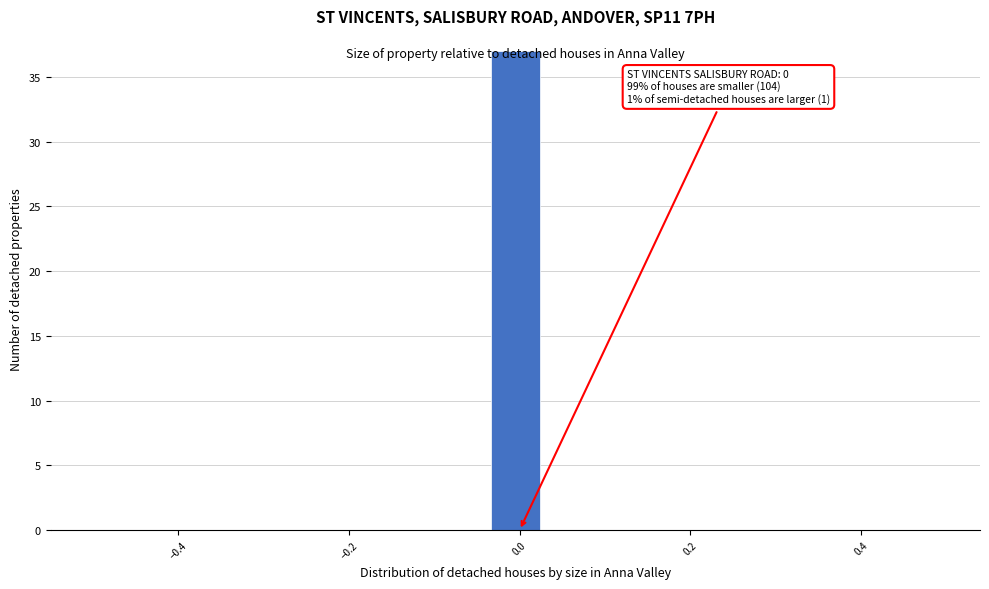

Around what value on the x-axis is the tallest bar? Give the approximate position of its centre, as read against the axis.

0.00